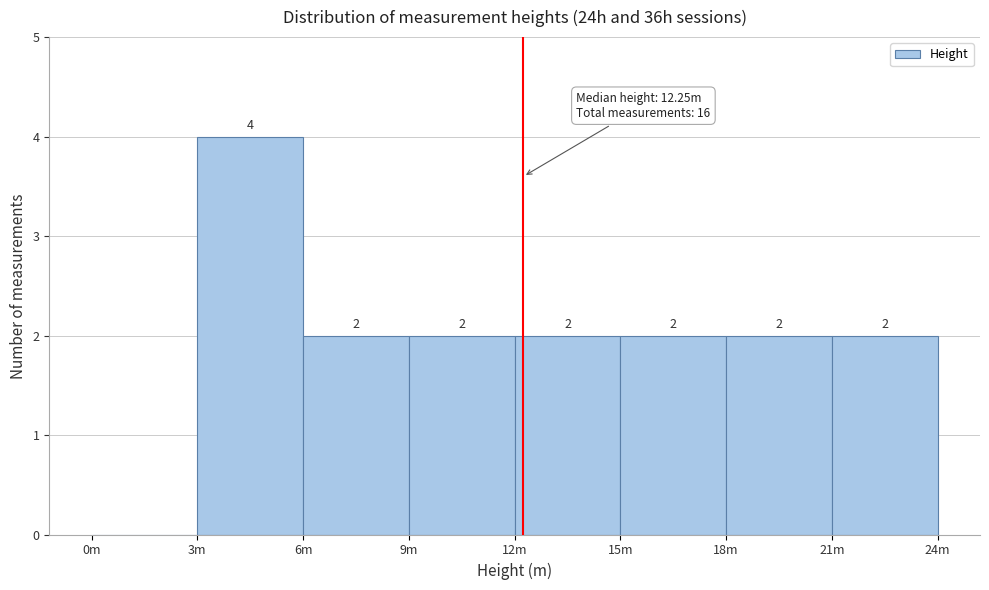

Reading left to right, extract all data points from this chart.

0m=0	3m=4	6m=2	9m=2	12m=2	15m=2	18m=2	21m=2